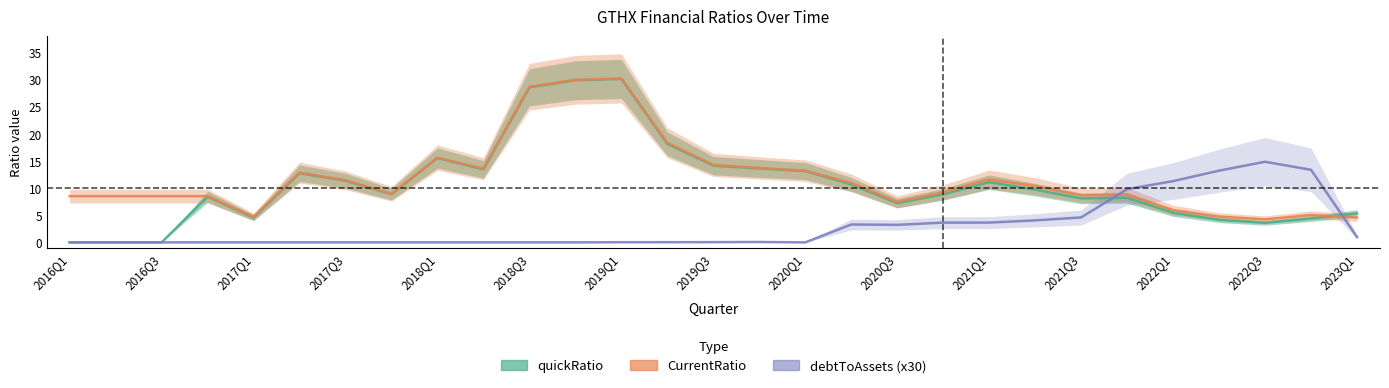

Between which two adjacent categories do debtToAssets (x30) and CurrentRatio first intersect?

22 and 23